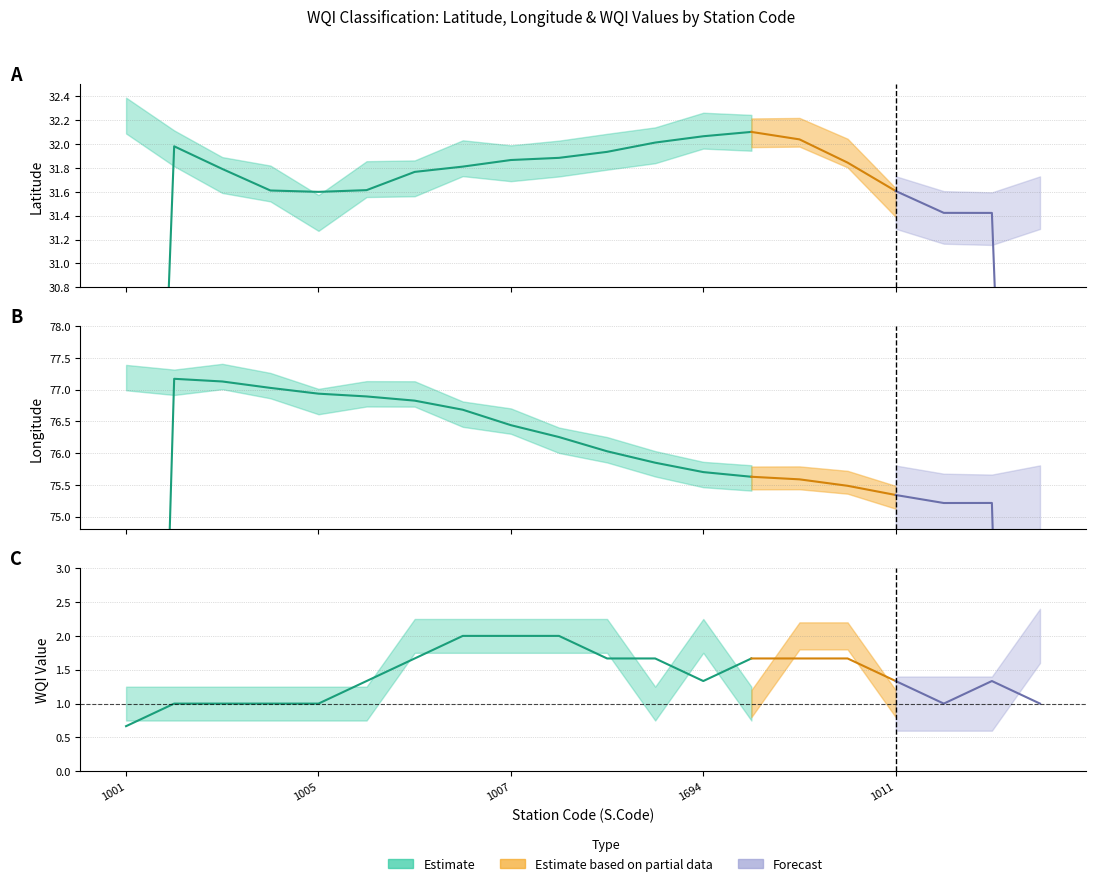

Which category has the lowest value in the longitude series?

1012